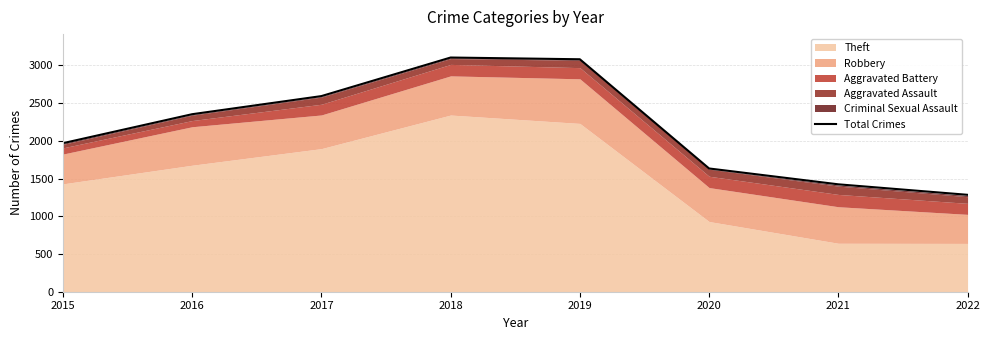

True or false: the data shows 2352 at 2016.

True